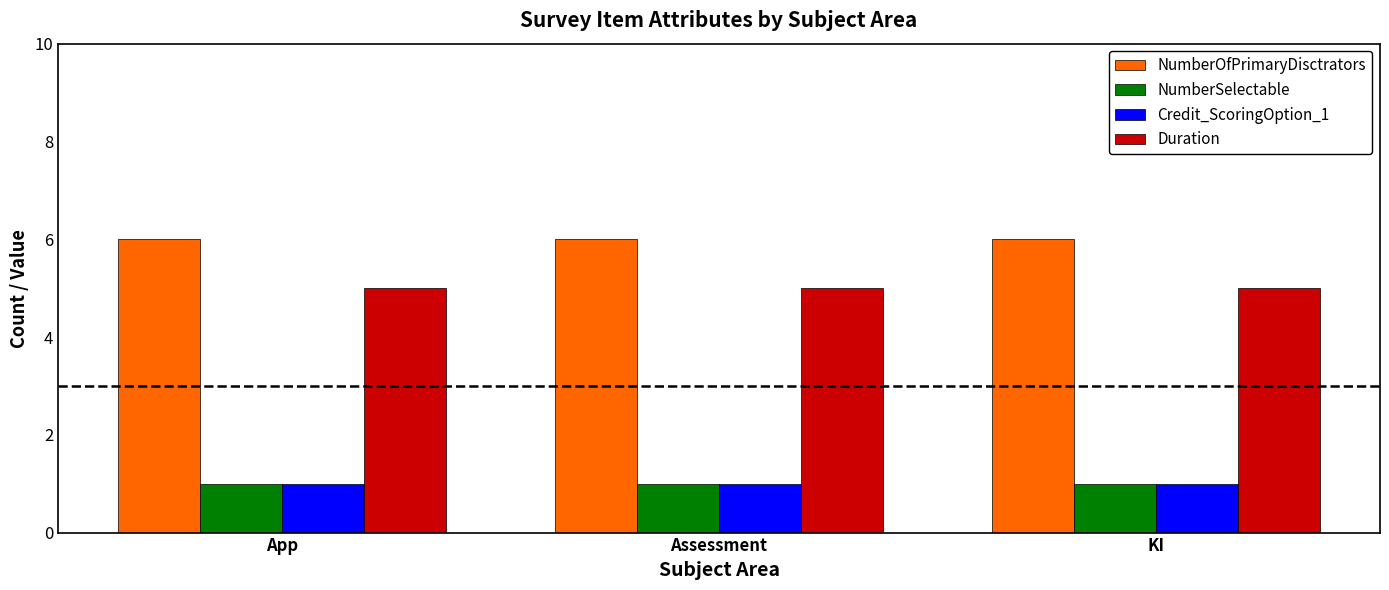

At how many categories does at least one series exceed 2?

3